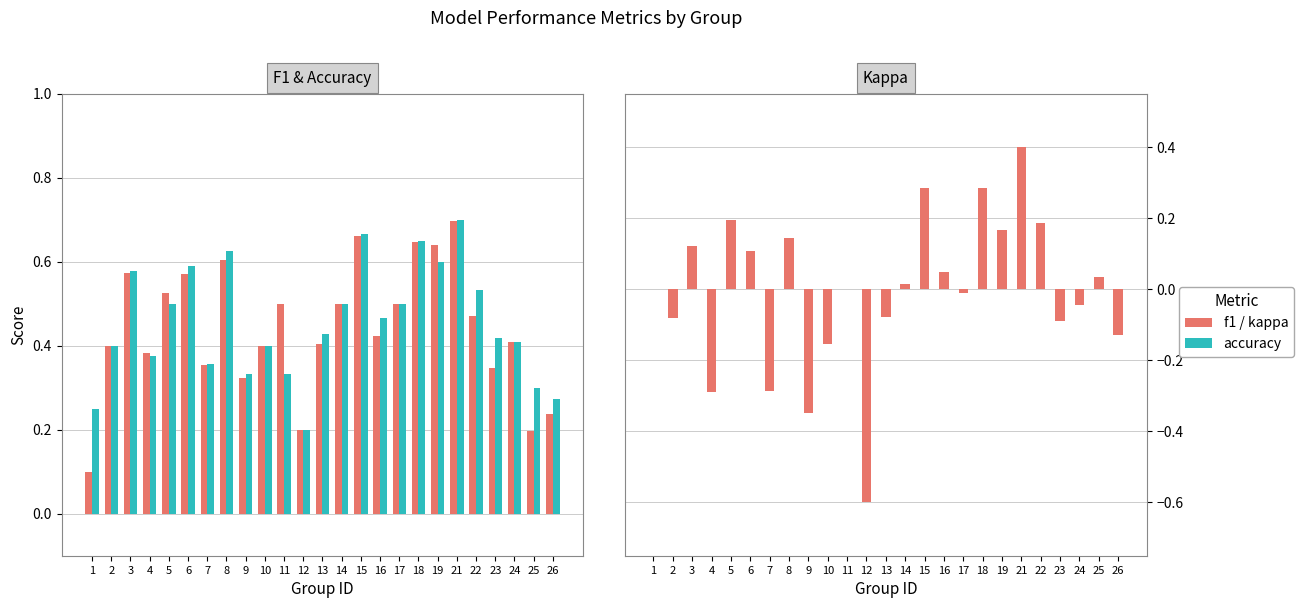

Is it true that kappa equals 0.2 at 5?

True